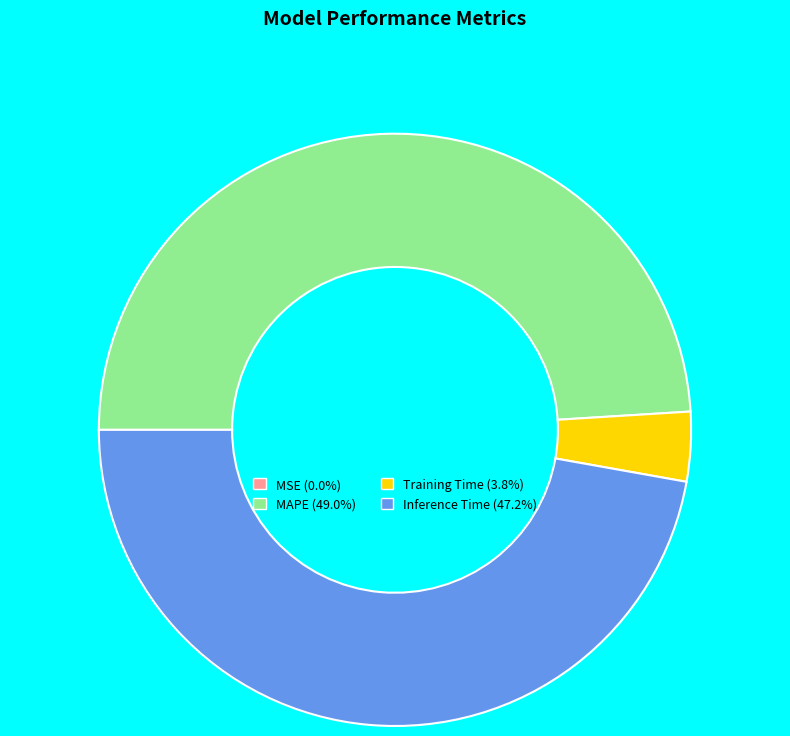

Is there any slice that represents more than half of the pie?

No